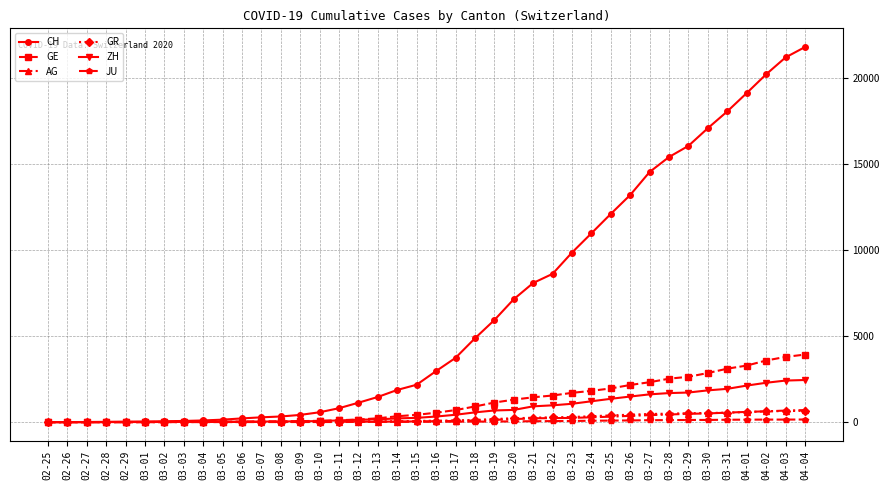

What is the total value across all series at 03-09?

569